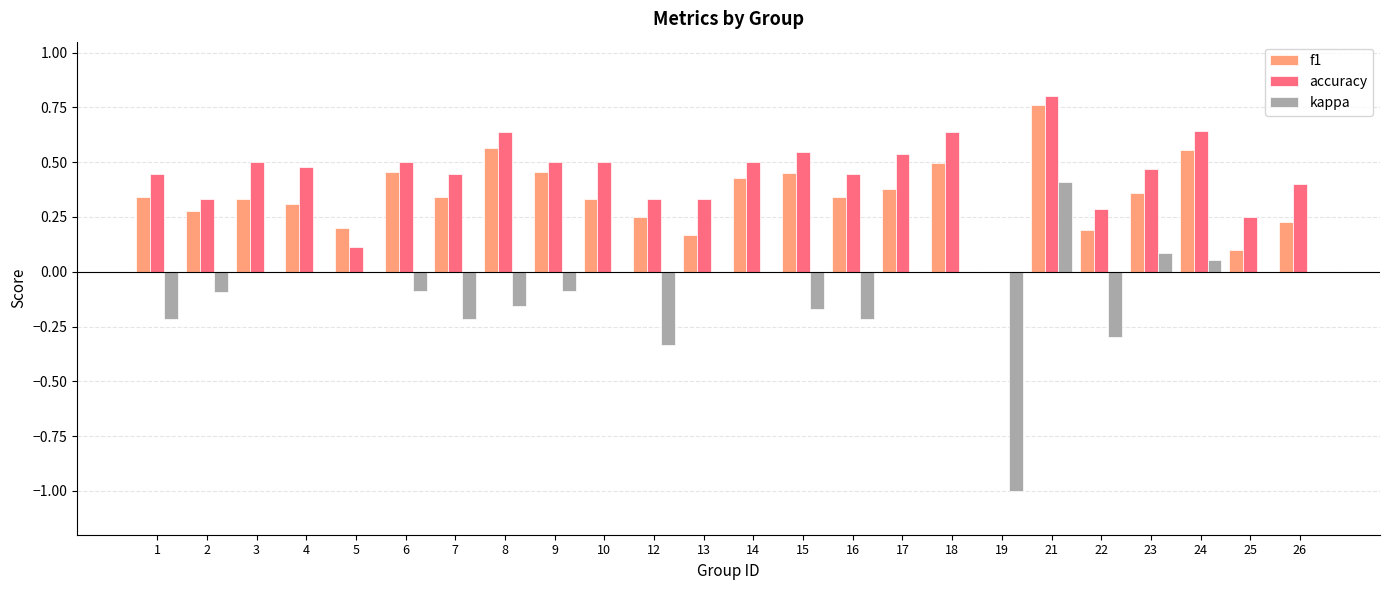

Which label corresponds to the largest value in the chart?

21